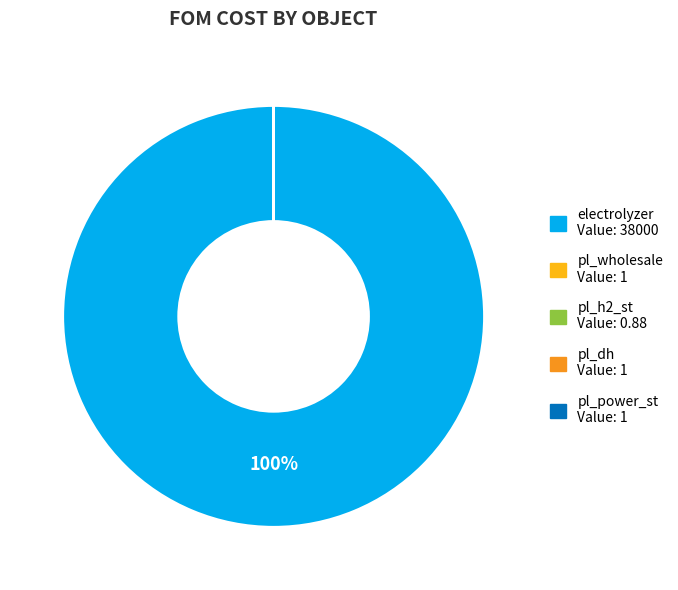

Is there a majority slice in this chart?

Yes